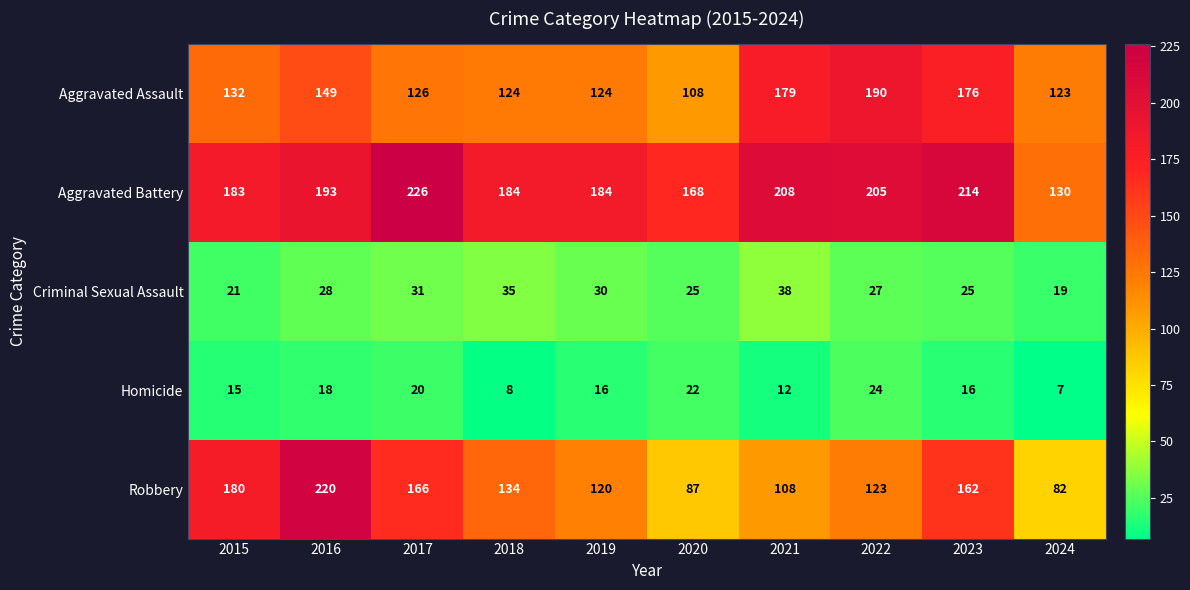

List the series in order of their peak value, lowest first.

Homicide, Criminal Sexual Assault, Aggravated Assault, Robbery, Aggravated Battery